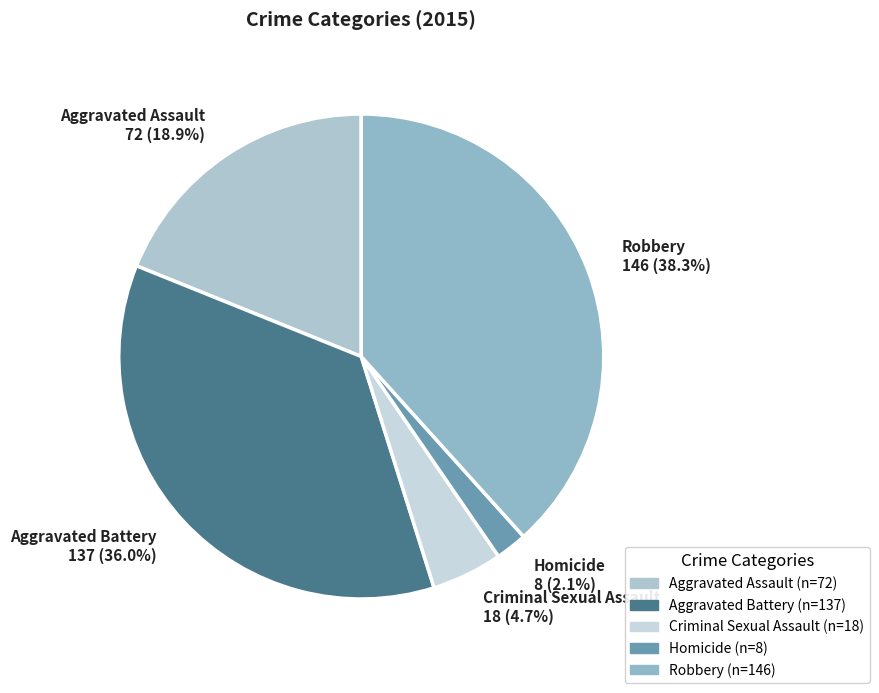

What is the ratio of the value at Criminal Sexual Assault to the value at Homicide?

2.2